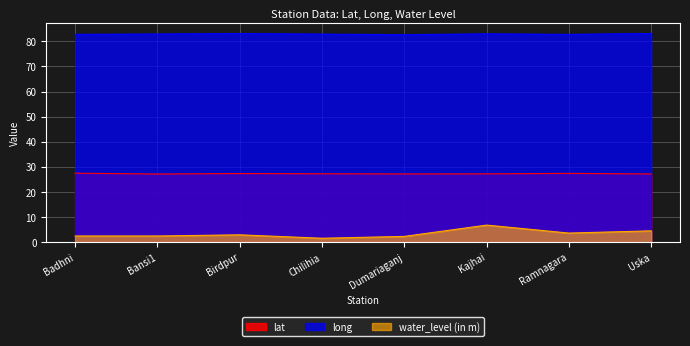

How many distinct data groups are displayed?

3